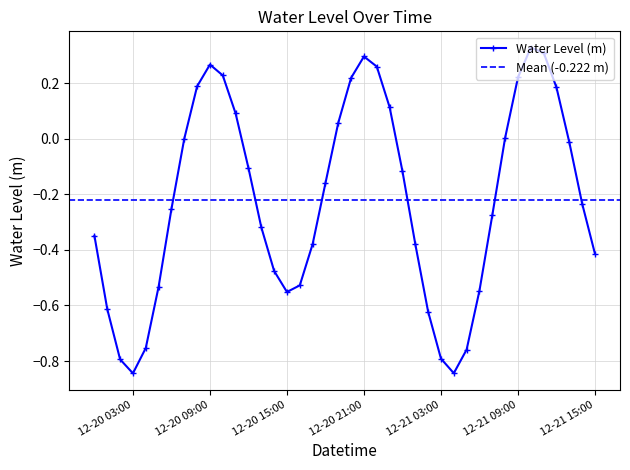

Reading left to right, transcribe all the data shown in this chart.

-0.3	-0.6	-0.8	-0.8	-0.8	-0.5	-0.3	-0.0	0.2	0.3	0.2	0.1	-0.1	-0.3	-0.5	-0.6	-0.5	-0.4	-0.2	0.1	0.2	0.3	0.3	0.1	-0.1	-0.4	-0.6	-0.8	-0.8	-0.8	-0.5	-0.3	0.0	0.2	0.3	0.3	0.2	-0.0	-0.2	-0.4